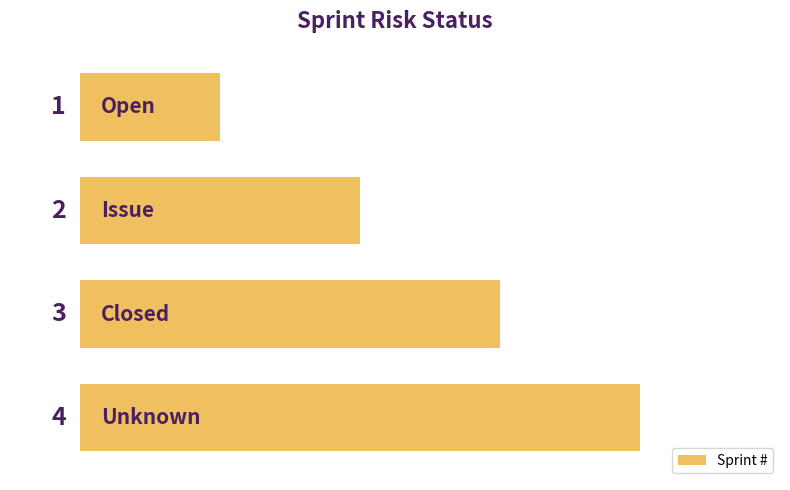

How many values are between 2 and 4?

3